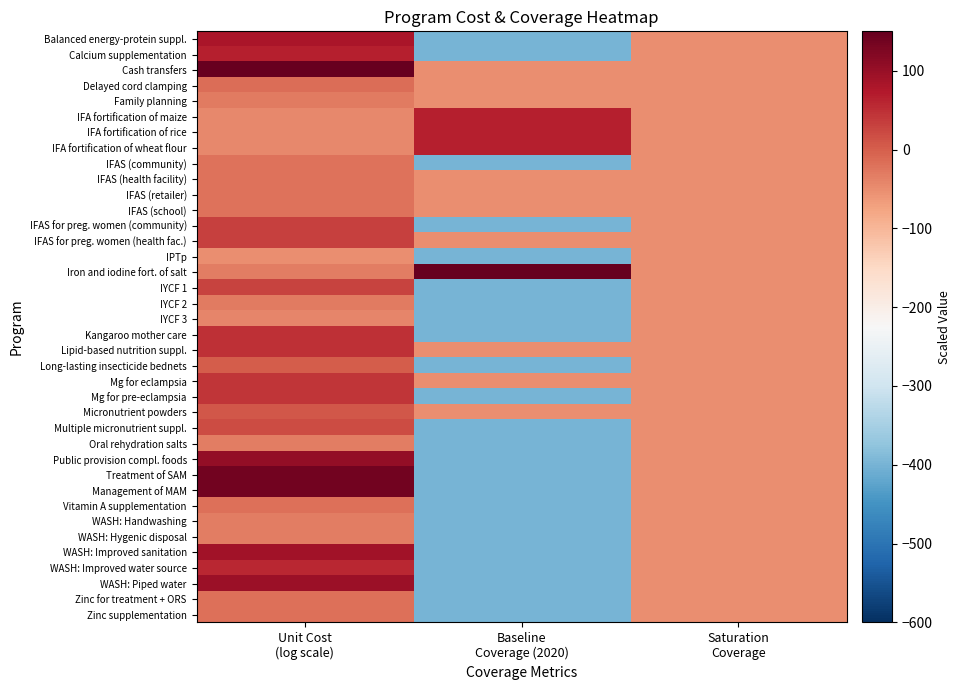

Reading left to right, list all the values displayed in this chart.

Balanced energy-protein suppl.: Unit Cost
(log scale)=82.4	Baseline
Coverage (2020)=-400.0	Saturation
Coverage=-50.0
Calcium supplementation: Unit Cost
(log scale)=66.9	Baseline
Coverage (2020)=-400.0	Saturation
Coverage=-50.0
Cash transfers: Unit Cost
(log scale)=150.0	Baseline
Coverage (2020)=-50.0	Saturation
Coverage=-50.0
Delayed cord clamping: Unit Cost
(log scale)=-16.0	Baseline
Coverage (2020)=-50.0	Saturation
Coverage=-50.0
Family planning: Unit Cost
(log scale)=-31.6	Baseline
Coverage (2020)=-50.0	Saturation
Coverage=-50.0
IFA fortification of maize: Unit Cost
(log scale)=-43.9	Baseline
Coverage (2020)=66.3	Saturation
Coverage=-50.0
IFA fortification of rice: Unit Cost
(log scale)=-43.9	Baseline
Coverage (2020)=66.3	Saturation
Coverage=-50.0
IFA fortification of wheat flour: Unit Cost
(log scale)=-43.9	Baseline
Coverage (2020)=66.3	Saturation
Coverage=-50.0
IFAS (community): Unit Cost
(log scale)=-22.6	Baseline
Coverage (2020)=-400.0	Saturation
Coverage=-50.0
IFAS (health facility): Unit Cost
(log scale)=-22.6	Baseline
Coverage (2020)=-50.0	Saturation
Coverage=-50.0
IFAS (retailer): Unit Cost
(log scale)=-22.6	Baseline
Coverage (2020)=-50.0	Saturation
Coverage=-50.0
IFAS (school): Unit Cost
(log scale)=-22.6	Baseline
Coverage (2020)=-50.0	Saturation
Coverage=-50.0
IFAS for preg. women (community): Unit Cost
(log scale)=32.3	Baseline
Coverage (2020)=-400.0	Saturation
Coverage=-50.0
IFAS for preg. women (health fac.): Unit Cost
(log scale)=32.3	Baseline
Coverage (2020)=-50.0	Saturation
Coverage=-50.0
IPTp: Unit Cost
(log scale)=-50.0	Baseline
Coverage (2020)=-400.0	Saturation
Coverage=-50.0
Iron and iodine fort. of salt: Unit Cost
(log scale)=-33.7	Baseline
Coverage (2020)=150.0	Saturation
Coverage=-50.0
IYCF 1: Unit Cost
(log scale)=29.5	Baseline
Coverage (2020)=-400.0	Saturation
Coverage=-50.0
IYCF 2: Unit Cost
(log scale)=-30.8	Baseline
Coverage (2020)=-400.0	Saturation
Coverage=-50.0
IYCF 3: Unit Cost
(log scale)=-42.8	Baseline
Coverage (2020)=-400.0	Saturation
Coverage=-50.0
Kangaroo mother care: Unit Cost
(log scale)=49.9	Baseline
Coverage (2020)=-400.0	Saturation
Coverage=-50.0
Lipid-based nutrition suppl.: Unit Cost
(log scale)=49.2	Baseline
Coverage (2020)=-50.0	Saturation
Coverage=-50.0
Long-lasting insecticide bednets: Unit Cost
(log scale)=0.7	Baseline
Coverage (2020)=-400.0	Saturation
Coverage=-50.0
Mg for eclampsia: Unit Cost
(log scale)=43.0	Baseline
Coverage (2020)=-50.0	Saturation
Coverage=-50.0
Mg for pre-eclampsia: Unit Cost
(log scale)=42.9	Baseline
Coverage (2020)=-400.0	Saturation
Coverage=-50.0
Micronutrient powders: Unit Cost
(log scale)=7.2	Baseline
Coverage (2020)=-50.0	Saturation
Coverage=-50.0
Multiple micronutrient suppl.: Unit Cost
(log scale)=18.8	Baseline
Coverage (2020)=-400.0	Saturation
Coverage=-50.0
Oral rehydration salts: Unit Cost
(log scale)=-32.0	Baseline
Coverage (2020)=-400.0	Saturation
Coverage=-50.0
Public provision compl. foods: Unit Cost
(log scale)=104.7	Baseline
Coverage (2020)=-400.0	Saturation
Coverage=-50.0
Treatment of SAM: Unit Cost
(log scale)=137.0	Baseline
Coverage (2020)=-400.0	Saturation
Coverage=-50.0
Management of MAM: Unit Cost
(log scale)=137.0	Baseline
Coverage (2020)=-400.0	Saturation
Coverage=-50.0
Vitamin A supplementation: Unit Cost
(log scale)=-19.5	Baseline
Coverage (2020)=-400.0	Saturation
Coverage=-50.0
WASH: Handwashing: Unit Cost
(log scale)=-33.3	Baseline
Coverage (2020)=-400.0	Saturation
Coverage=-50.0
WASH: Hygenic disposal: Unit Cost
(log scale)=-33.3	Baseline
Coverage (2020)=-400.0	Saturation
Coverage=-50.0
WASH: Improved sanitation: Unit Cost
(log scale)=88.7	Baseline
Coverage (2020)=-400.0	Saturation
Coverage=-50.0
WASH: Improved water source: Unit Cost
(log scale)=58.8	Baseline
Coverage (2020)=-400.0	Saturation
Coverage=-50.0
WASH: Piped water: Unit Cost
(log scale)=96.9	Baseline
Coverage (2020)=-400.0	Saturation
Coverage=-50.0
Zinc for treatment + ORS: Unit Cost
(log scale)=-17.3	Baseline
Coverage (2020)=-400.0	Saturation
Coverage=-50.0
Zinc supplementation: Unit Cost
(log scale)=-19.3	Baseline
Coverage (2020)=-400.0	Saturation
Coverage=-50.0